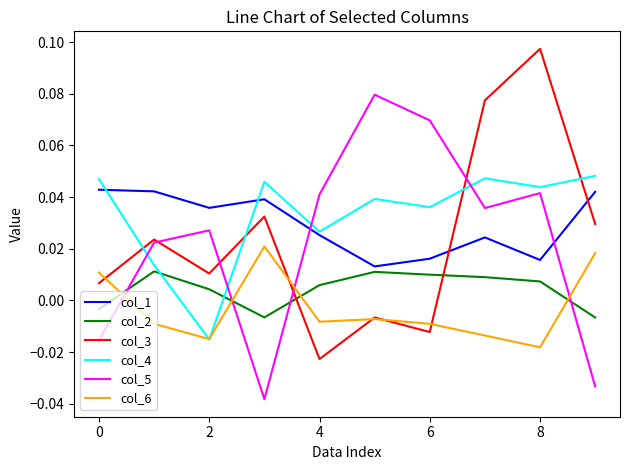

How many times do col_3 and col_1 cross each other?

2